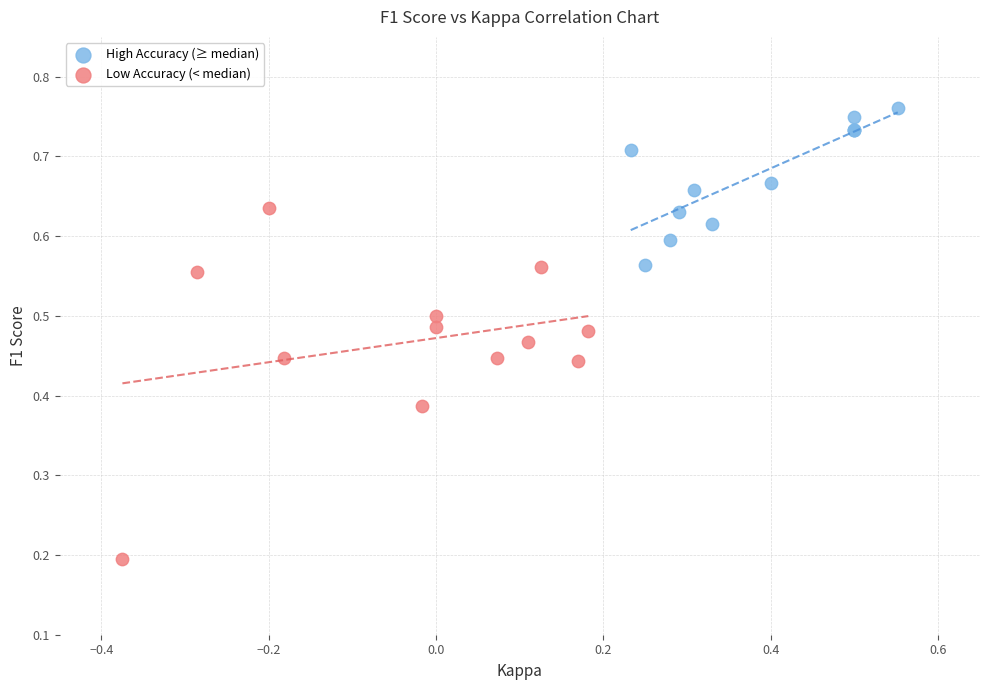

Which series reaches the minimum Y coordinate?

Low Accuracy (< median)